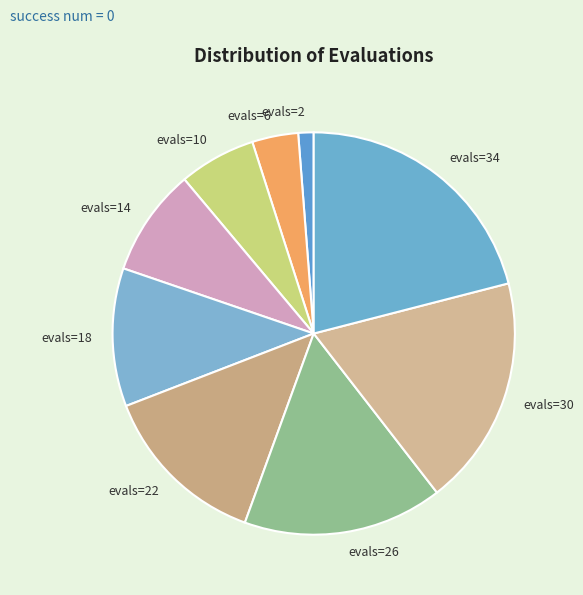

Is there a majority slice in this chart?

No